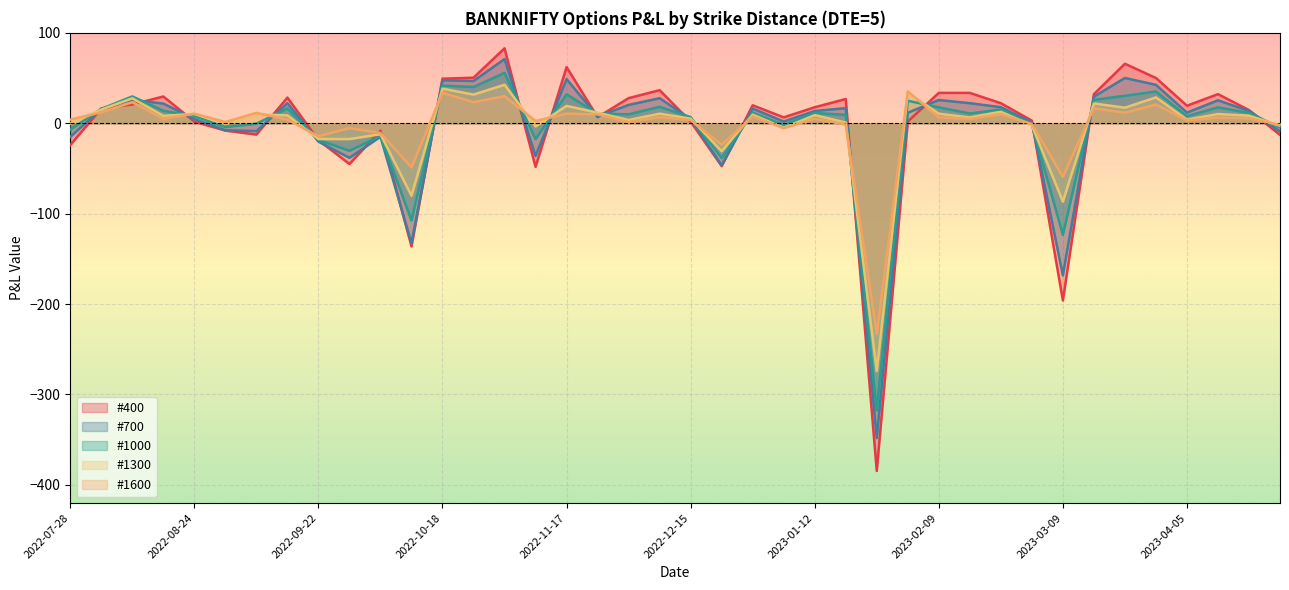

What is the smallest value displayed?

-384.6